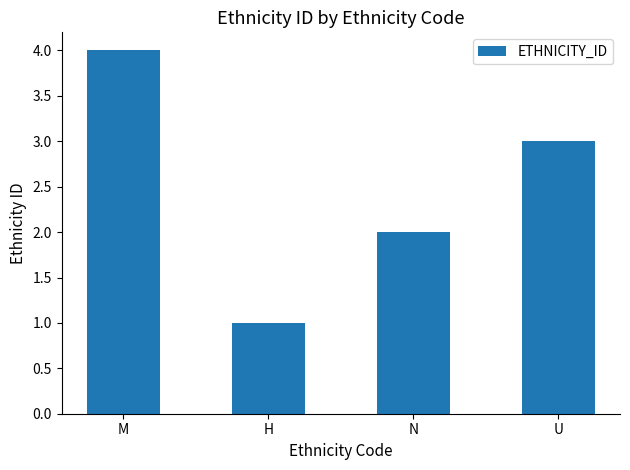

List the labels in order of value, largest first.

M, U, N, H